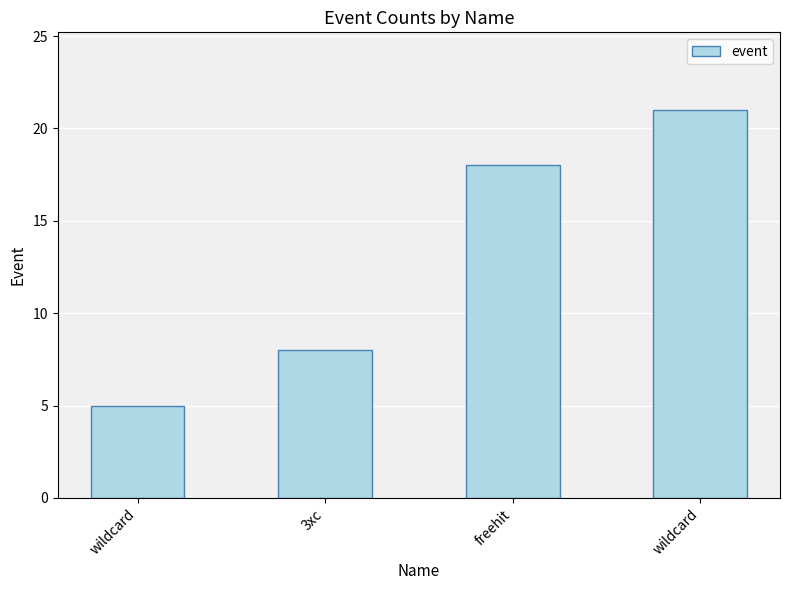

Reading left to right, transcribe all the data shown in this chart.

5	8	18	21